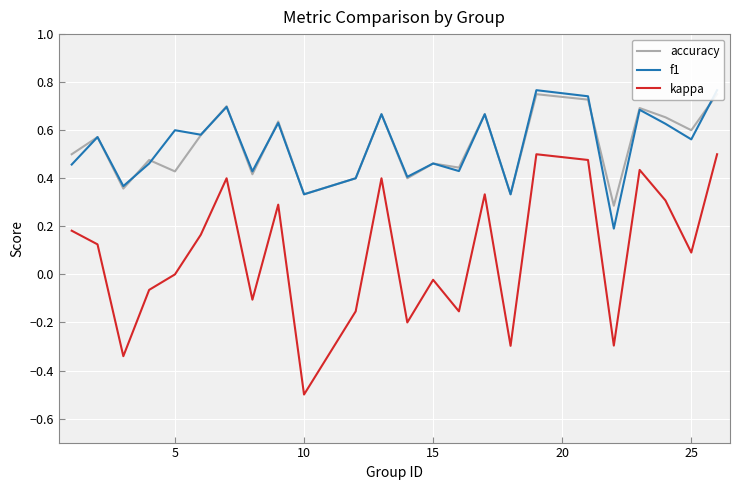

Reading left to right, what are all the values shown in this chart?

accuracy: 0.5	0.6	0.4	0.5	0.4	0.6	0.7	0.4	0.6	0.3	0.4	0.7	0.4	0.5	0.4	0.7	0.3	0.8	0.7	0.3	0.7	0.7	0.6	0.8
f1: 0.5	0.6	0.4	0.5	0.6	0.6	0.7	0.4	0.6	0.3	0.4	0.7	0.4	0.5	0.4	0.7	0.3	0.8	0.7	0.2	0.7	0.6	0.6	0.8
kappa: 0.2	0.1	-0.3	-0.1	0.0	0.2	0.4	-0.1	0.3	-0.5	-0.2	0.4	-0.2	-0.0	-0.2	0.3	-0.3	0.5	0.5	-0.3	0.4	0.3	0.1	0.5